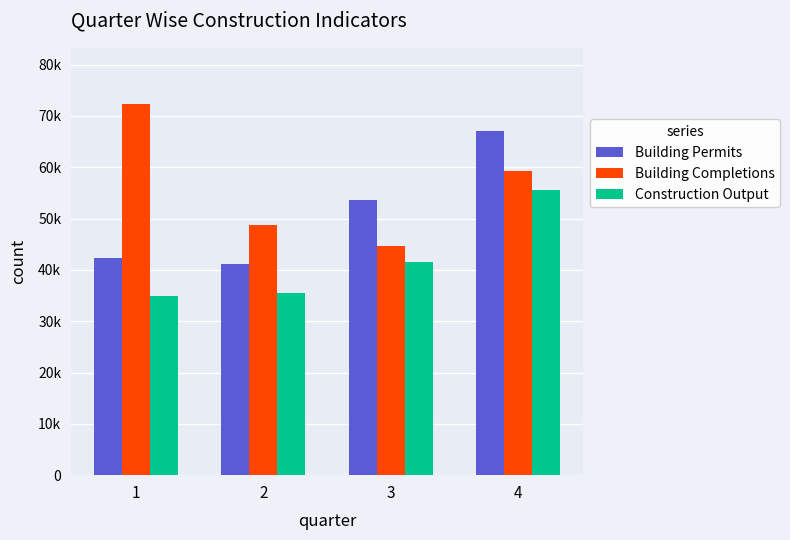

At which label does Building Permits first exceed 53629?

4